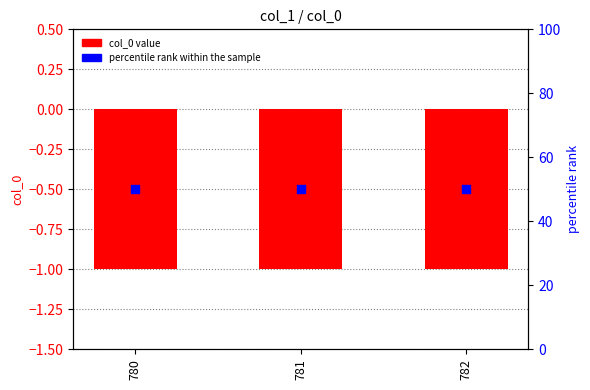

Is the value of percentile rank within the sample at 780 greater than the value of col_0 at 780?

Yes